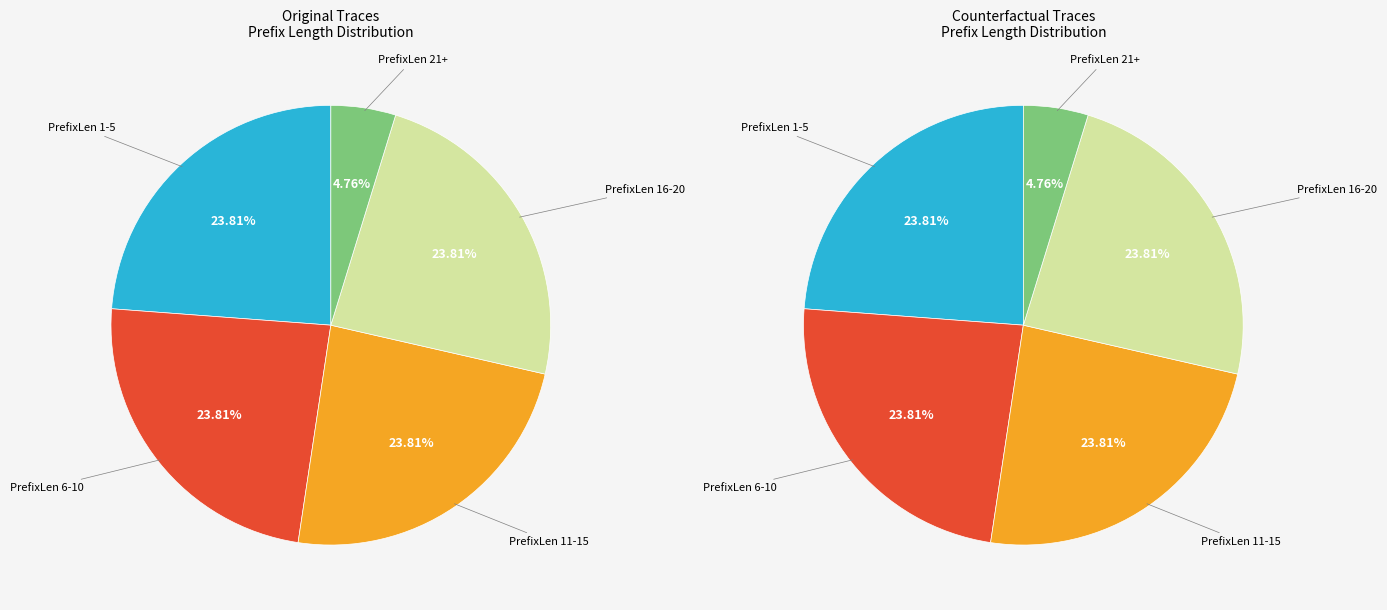

Count the number of slices in the pie.

5